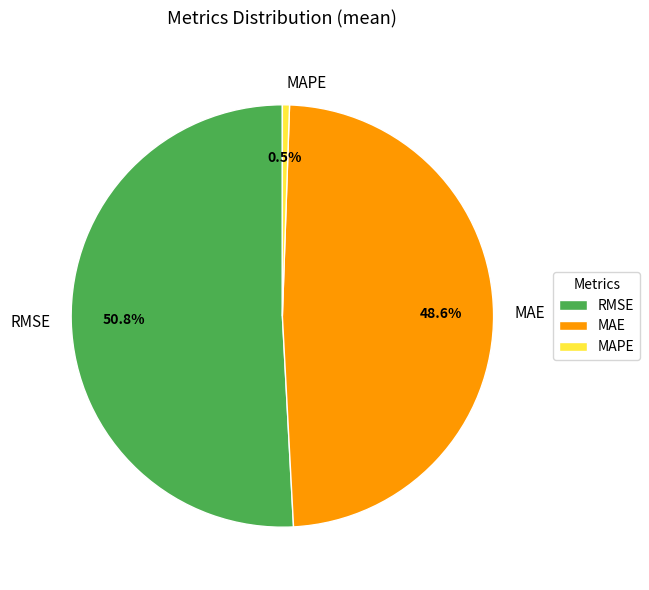

Combined, what portion of the pie is RMSE and MAPE?

51.4%